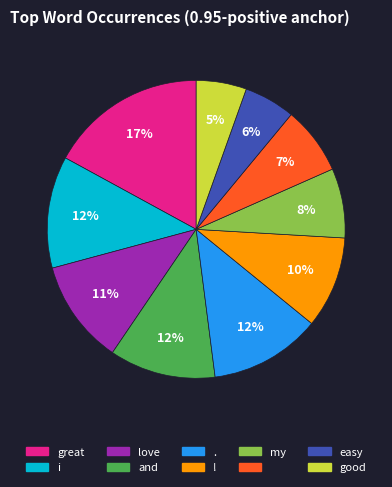

Is there a majority slice in this chart?

No